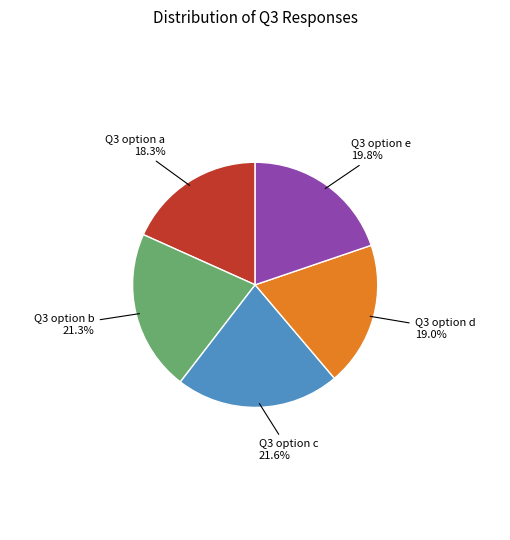

How many segments does this pie chart have?

5